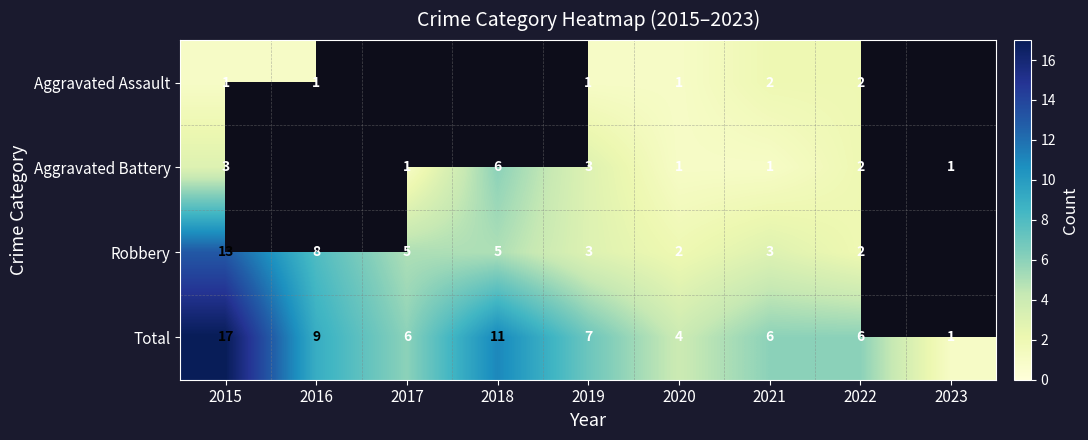

At 2015, list the series in order from largest to smallest.

Total, Robbery, Aggravated Battery, Aggravated Assault